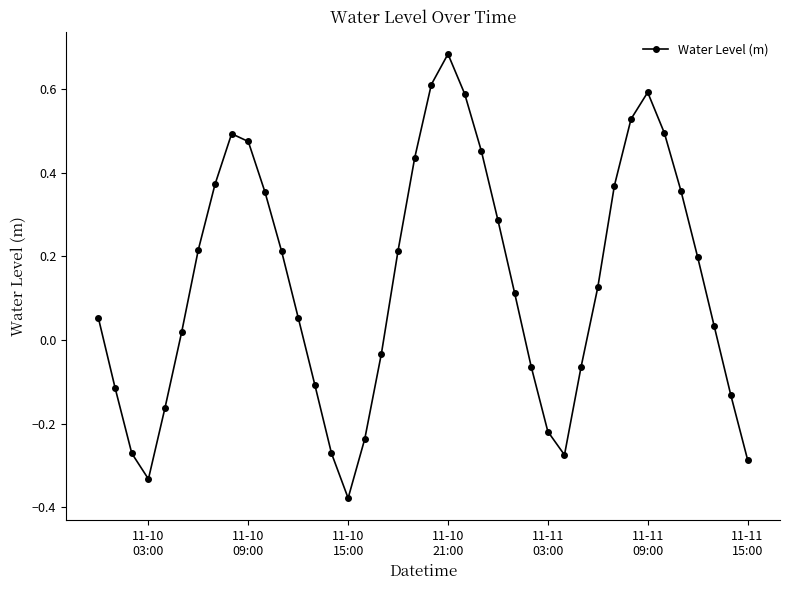

How many categories are shown in the chart?

40